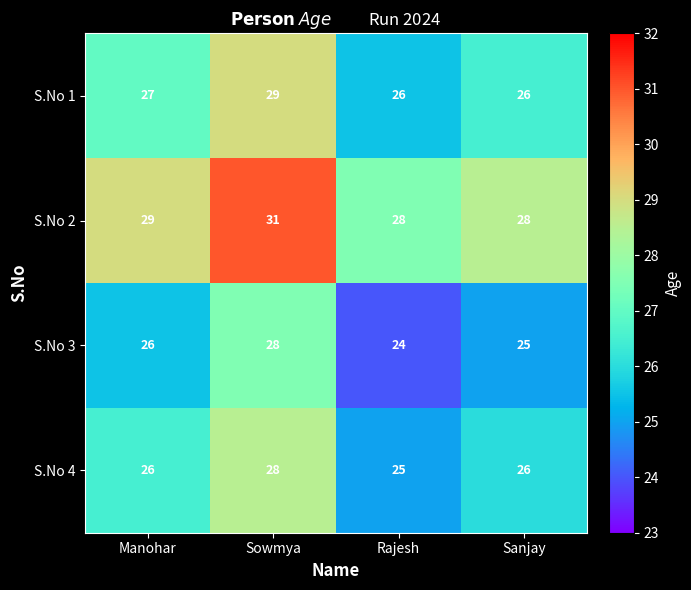

The S.No 1 series shows 9 at Rajesh. True or false?

False